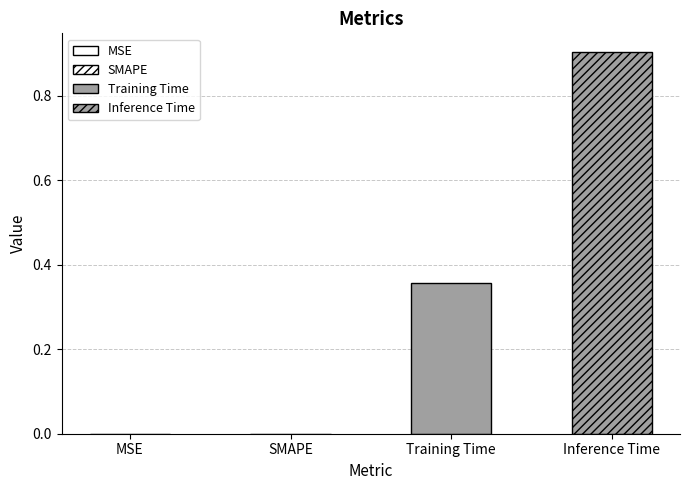

How many bars are there in each group?

2